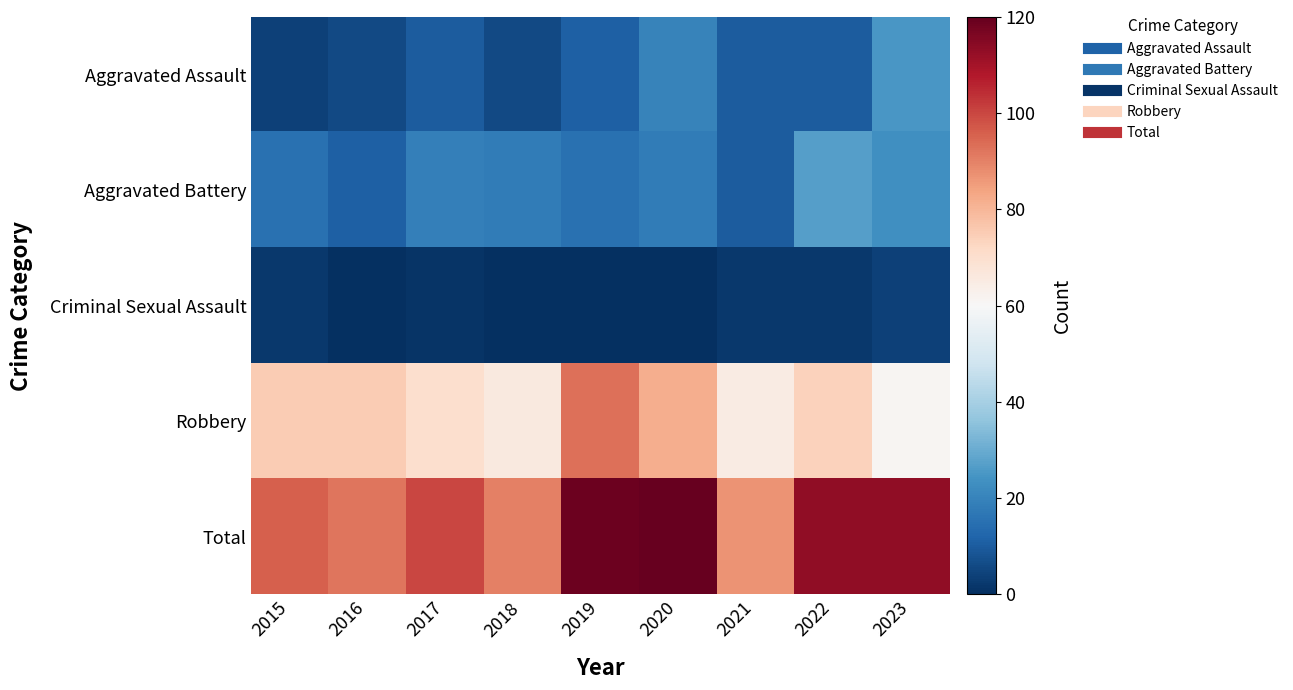

Rank the series by their maximum value, from lowest to highest.

Criminal Sexual Assault, Aggravated Assault, Aggravated Battery, Robbery, Total